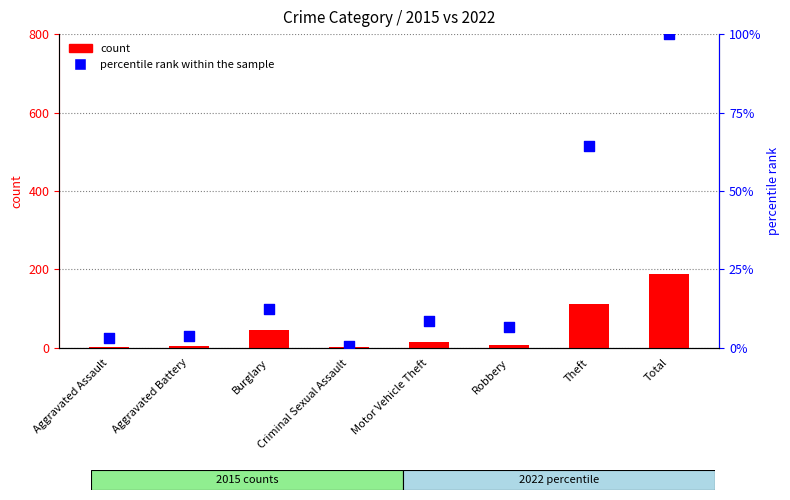

Which series reaches the minimum Y coordinate?

percentile rank within the sample